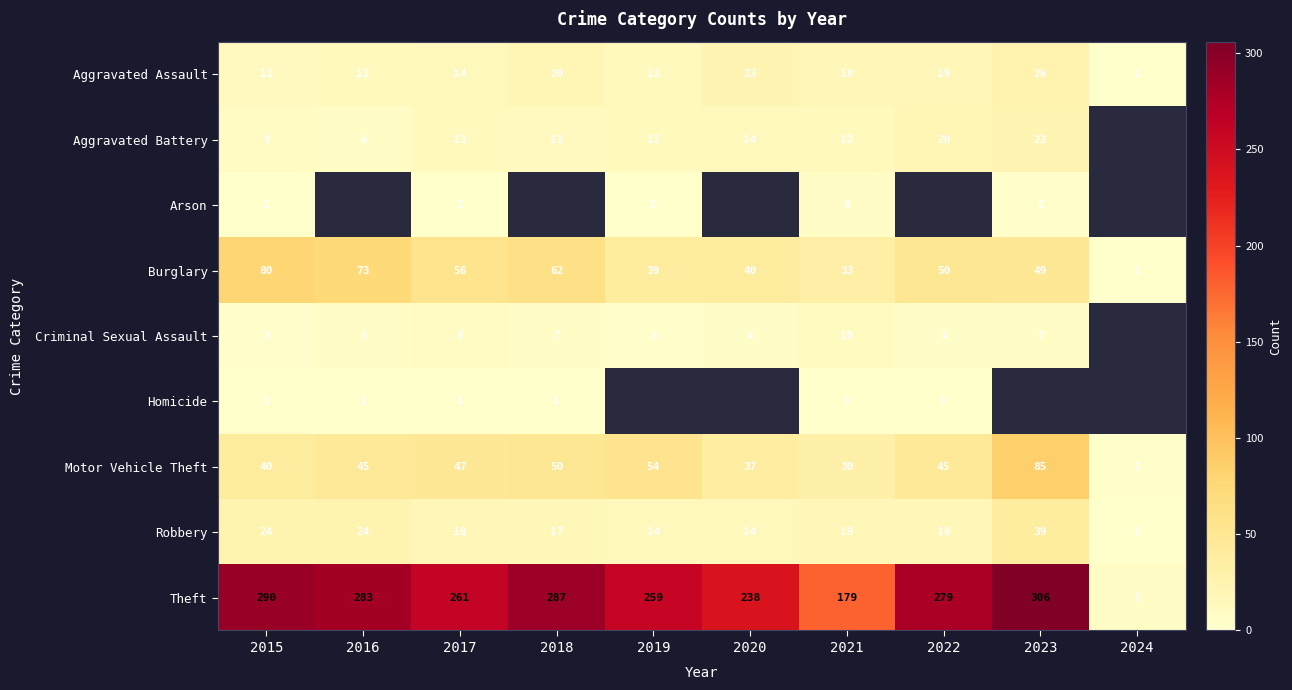

How many series are shown in this chart?

9